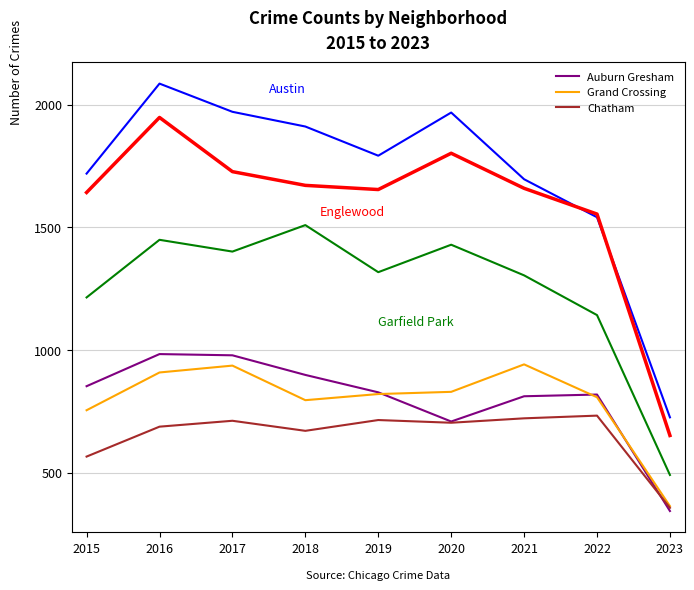

Does the chart display data point markers on the line(s)?

No